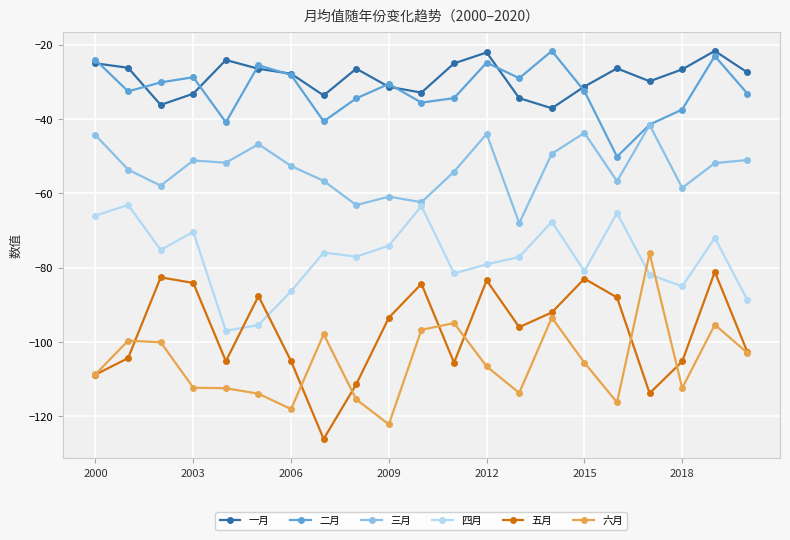

What is the greatest value displayed?

-21.7